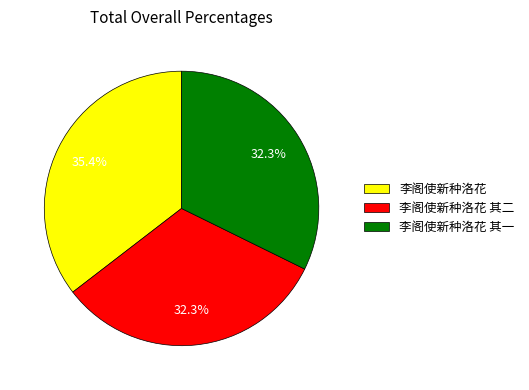

Is there any slice that represents more than half of the pie?

No